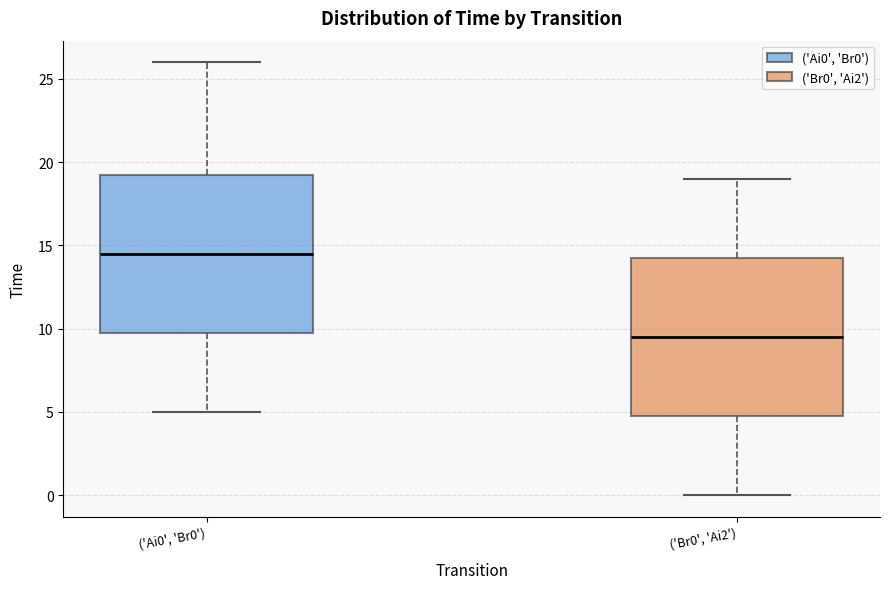

Which box has the highest median line?

('Ai0', 'Br0')